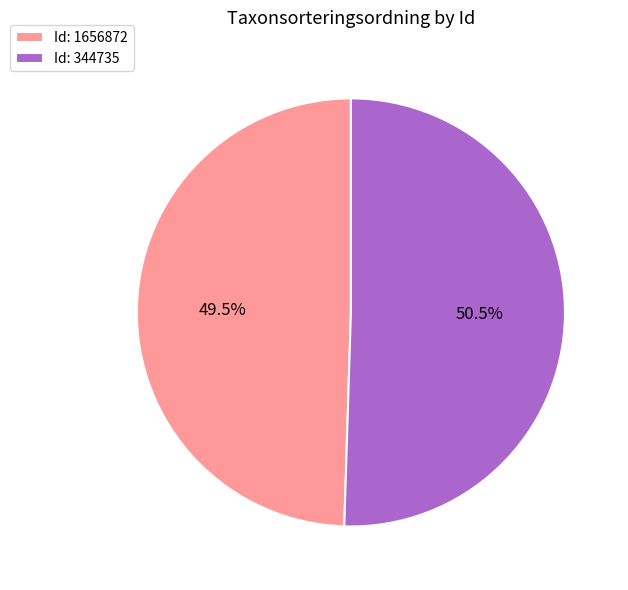

Which category has the smallest portion of the pie?

Id: 1656872